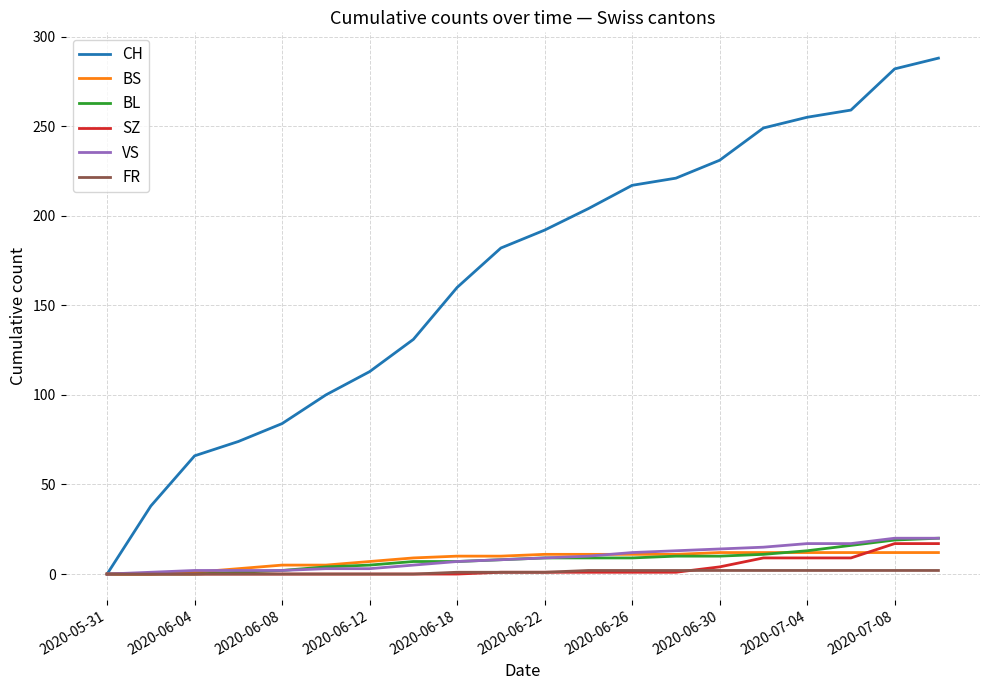

Which series has the widest spread of values?

CH